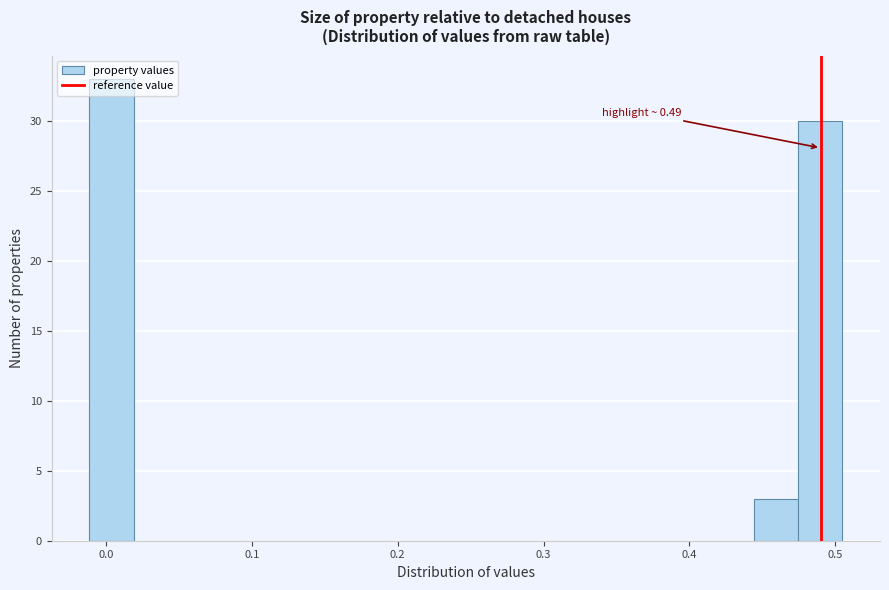

Read against the x-axis, roughly where is the centre of the tallest bar?

0.00